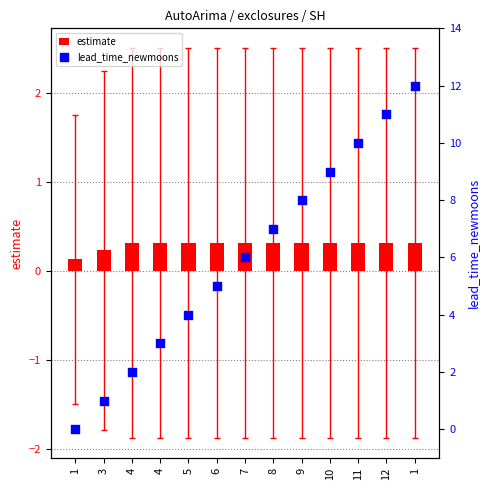

Is the value of estimate at 4 greater than the value of lead_time_newmoons at 7?

No